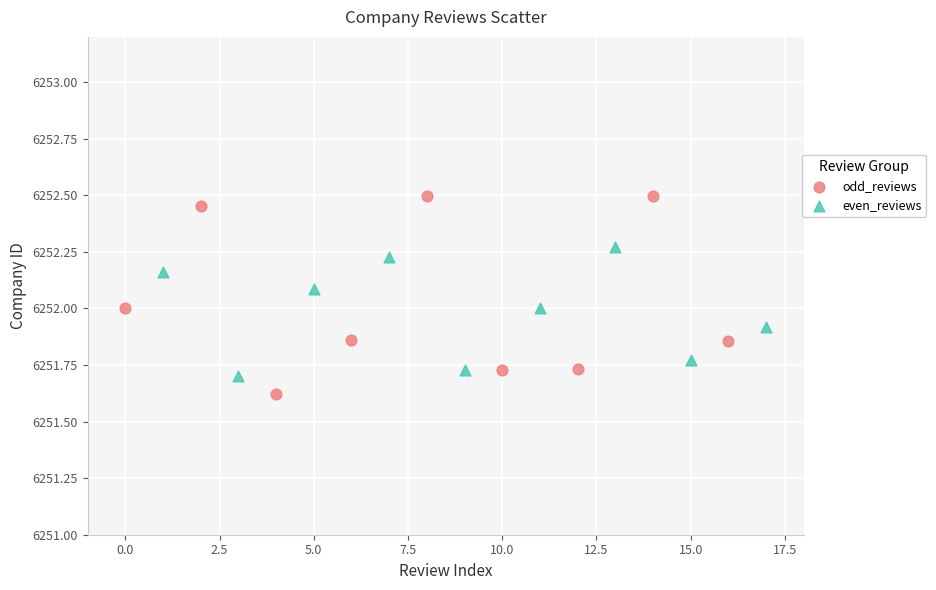

Which series contains the lowest Y value?

odd_reviews